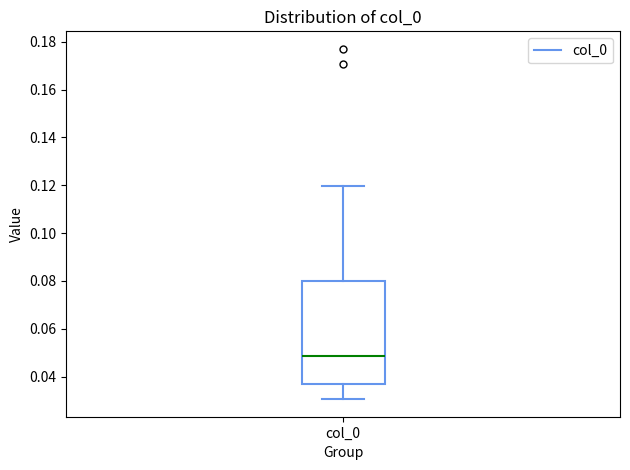

Transcribe this box plot: give where the median line is, the range the box spans, and where the two whiskers end, as read against the y-axis. The values are not printed on the chart, so give them approximately, as read against the axis.

median 0.048, box 0.036 to 0.080, whiskers 0.030 to 0.120